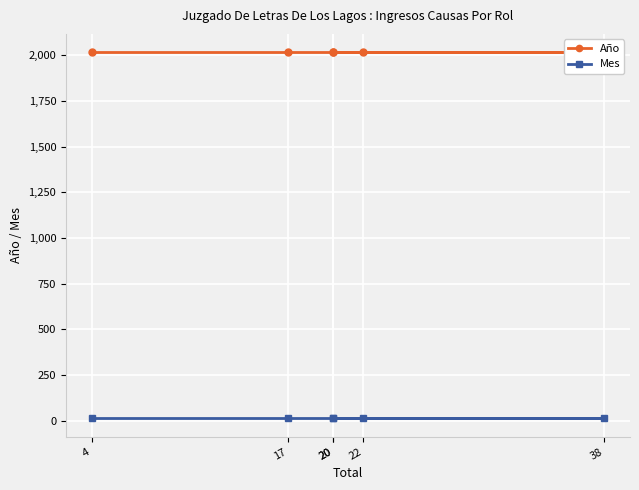

At how many categories does at least one series exceed 1025?

6